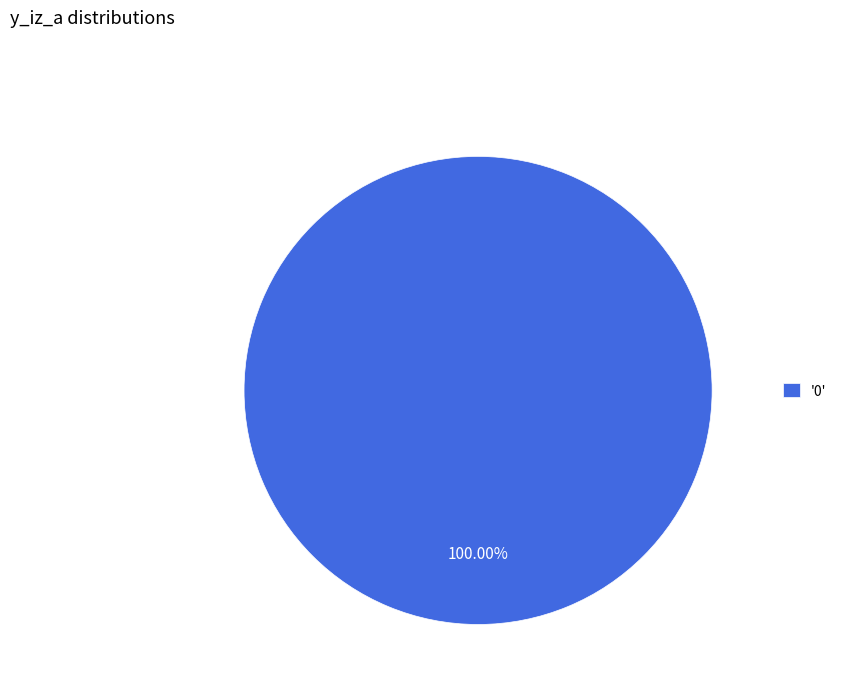

Is there any slice that represents more than half of the pie?

Yes